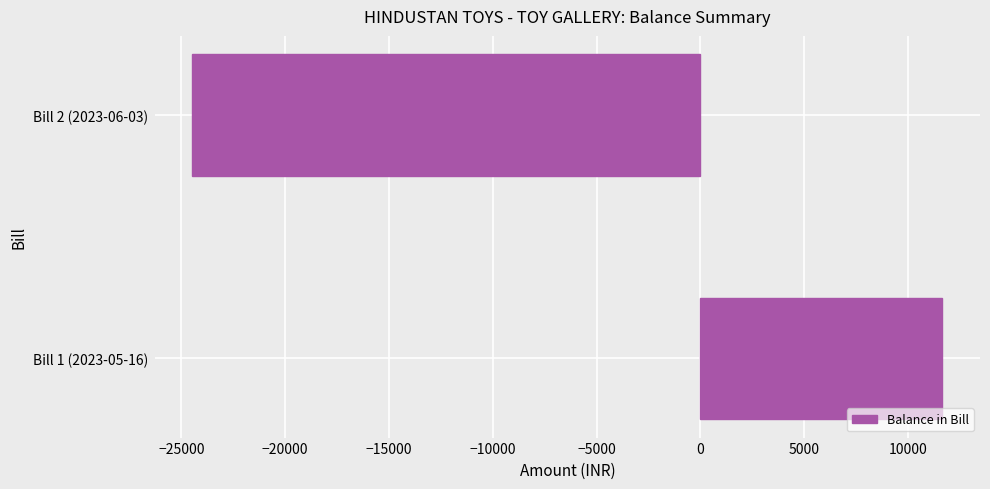

How many bars are there in total?

2